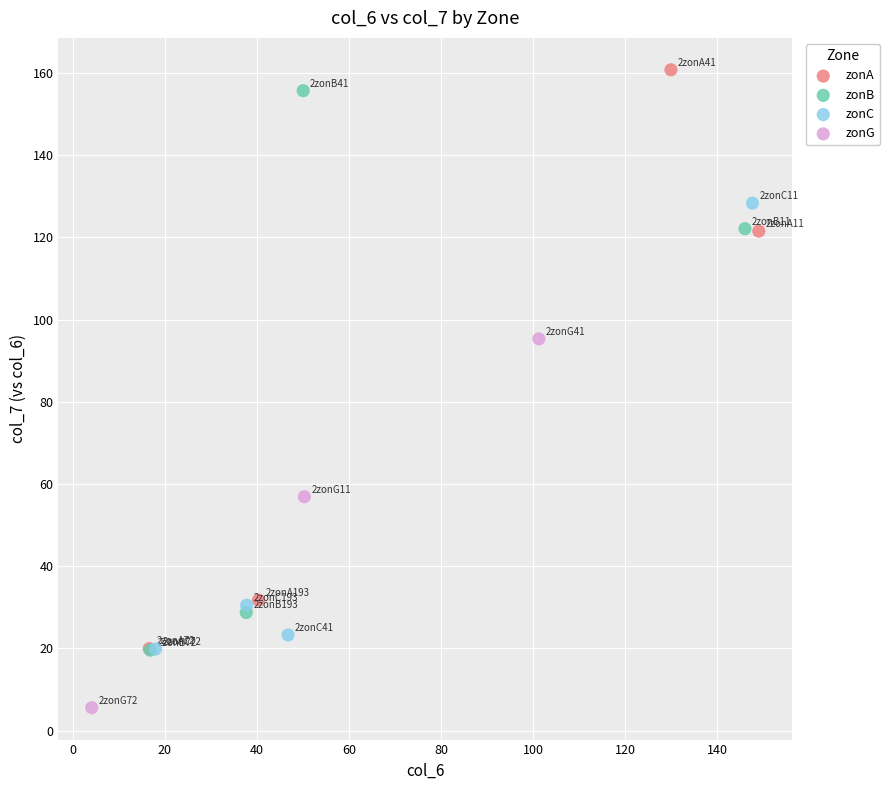

Which series contains the lowest Y value?

zonG